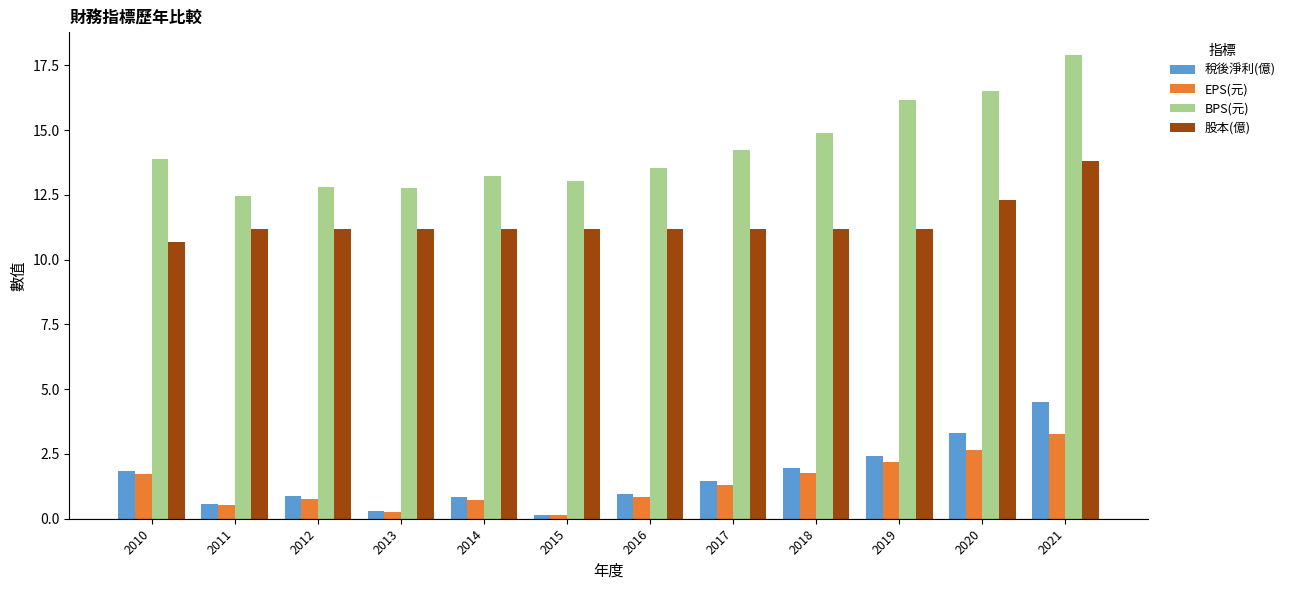

Between 2012 and 2016, which series saw the biggest shift?

BPS(元)